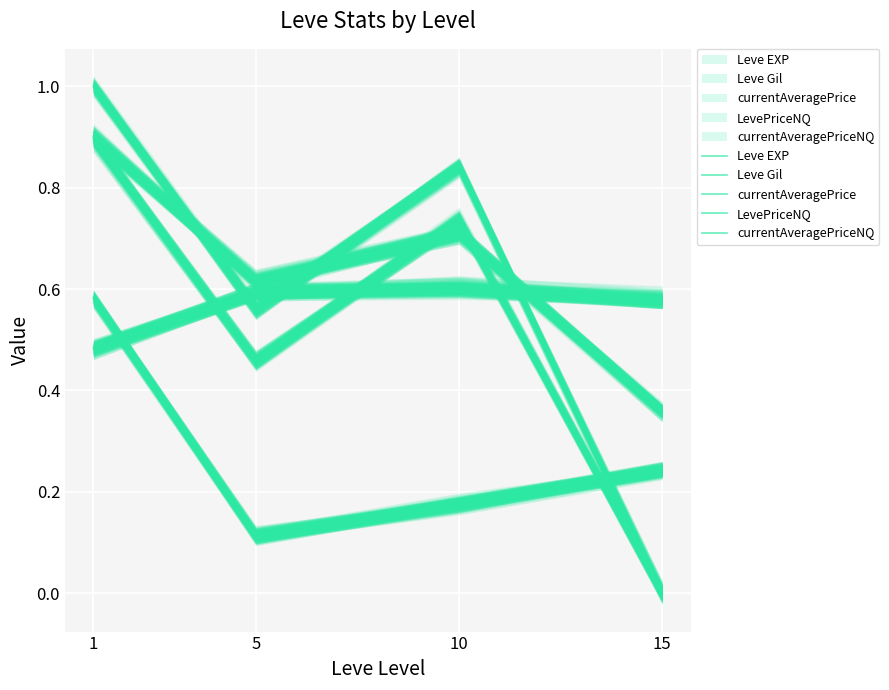

Which series changed the most between 1 and 15?

LevePriceNQ